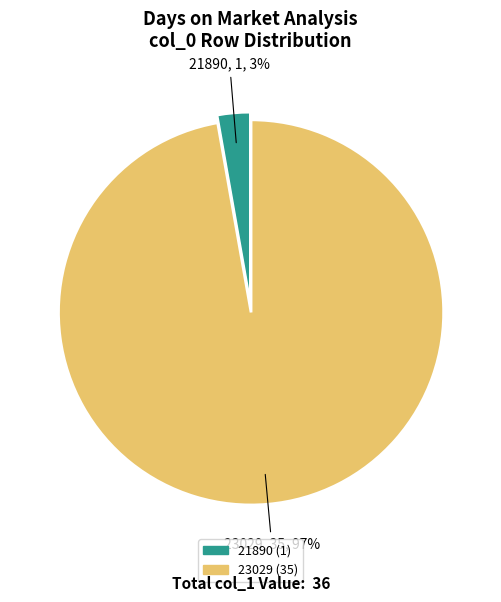

Between 21890 and 23029, which is larger?

23029